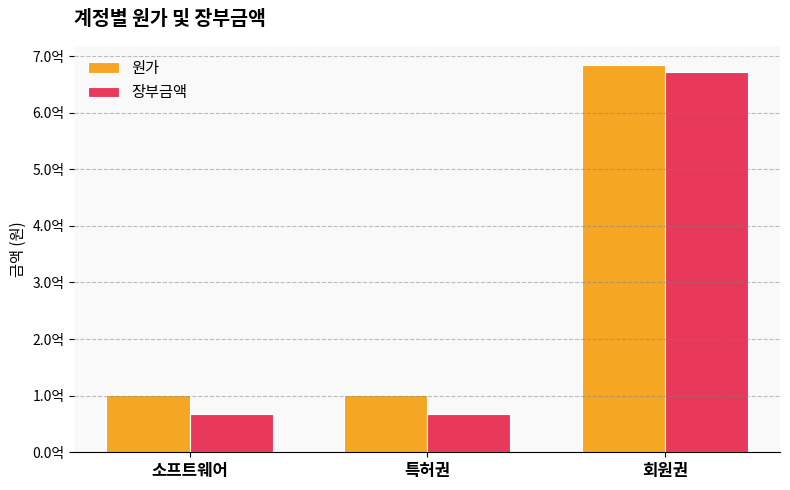

Does the chart contain any negative values?

No